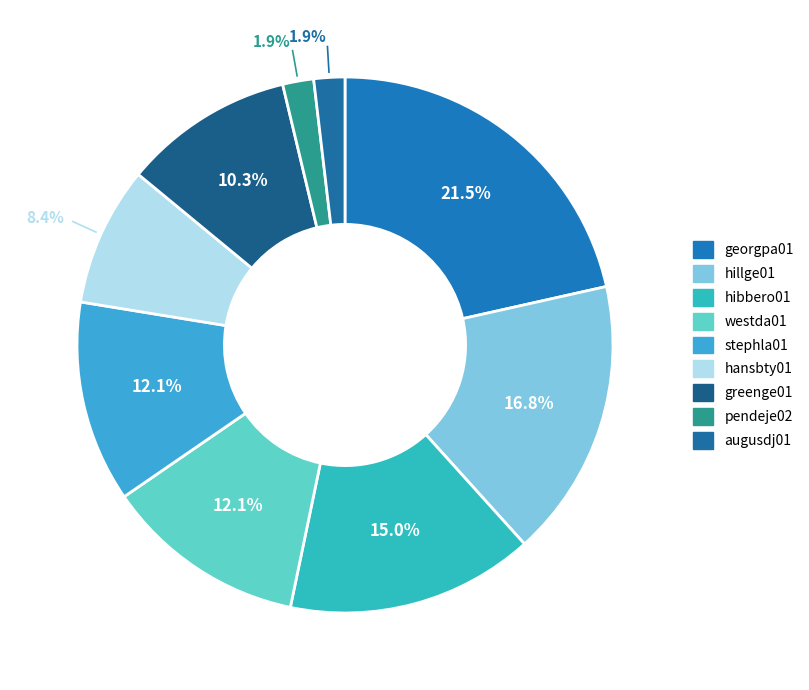

How many segments does this pie chart have?

9